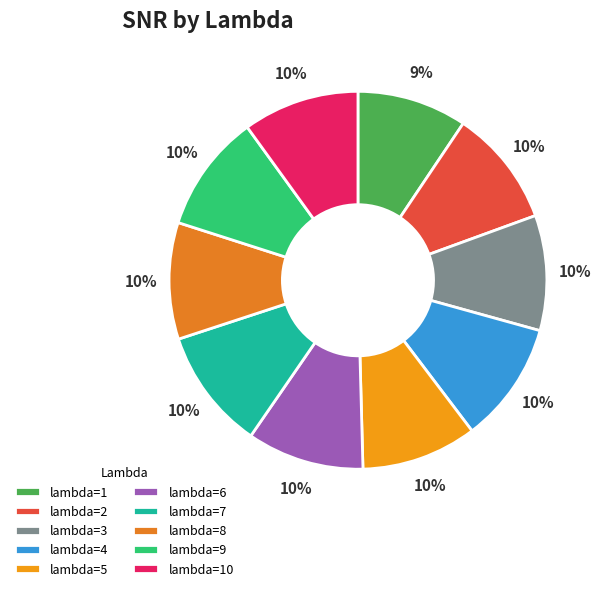

Is lambda=5 the majority of the pie?

No